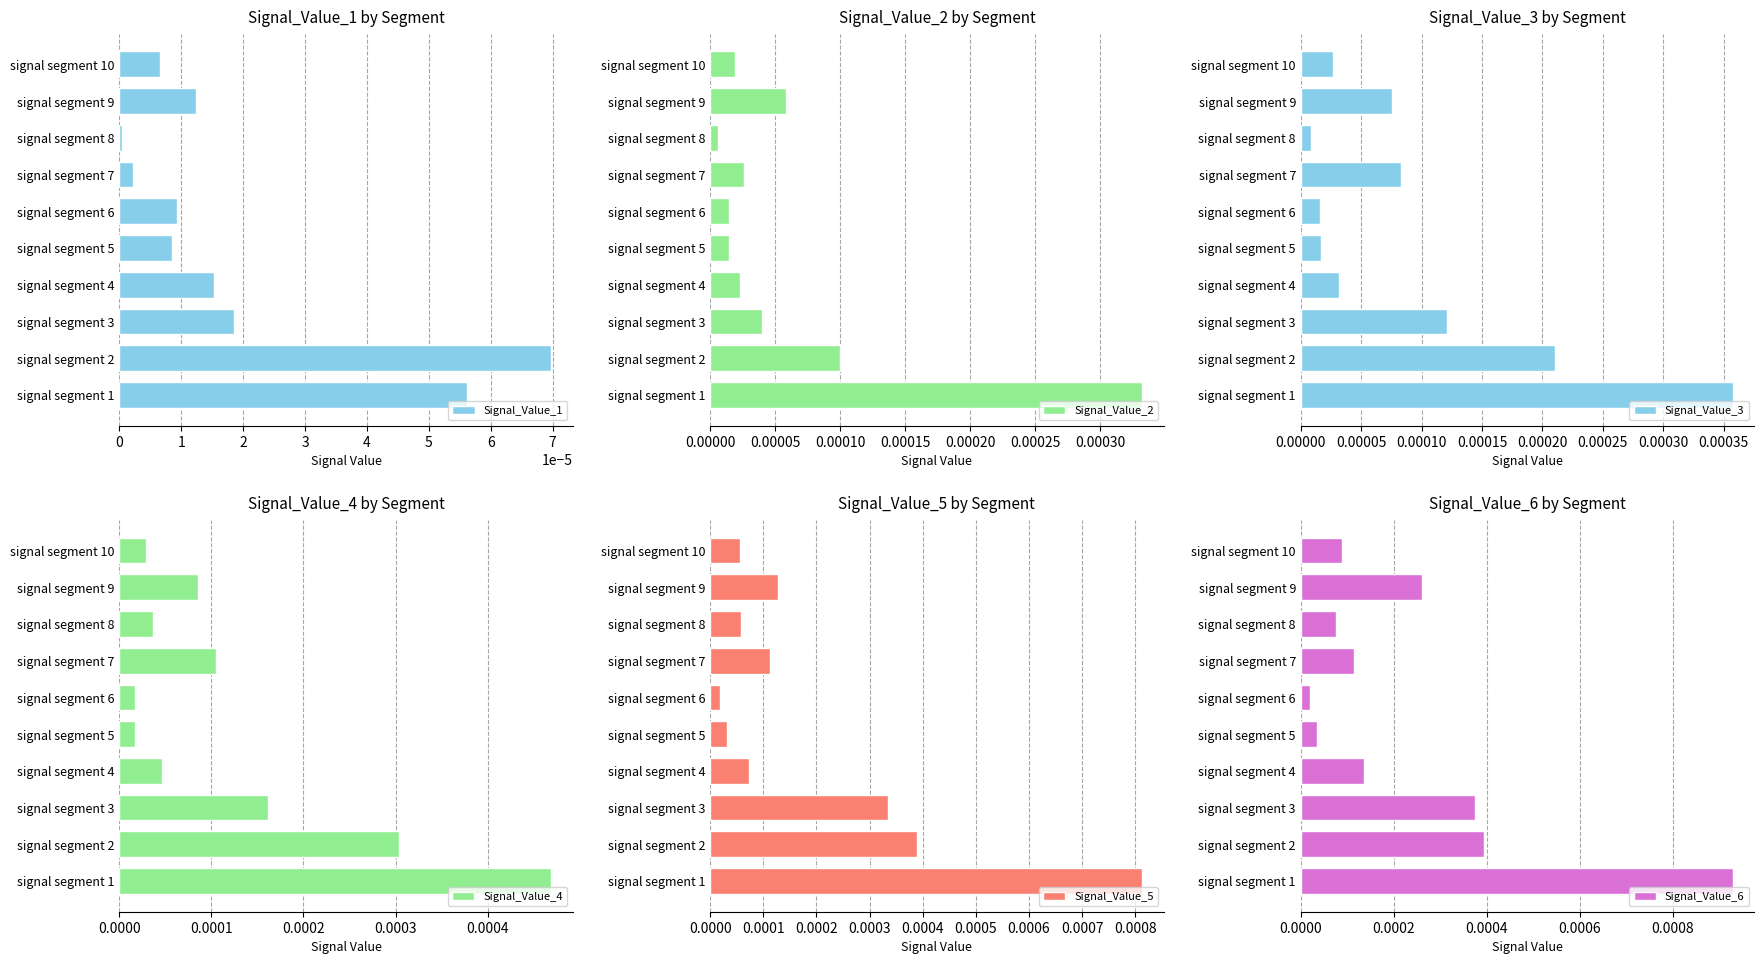

What are all the series names shown in the legend?

Signal_Value_1, Signal_Value_2, Signal_Value_3, Signal_Value_4, Signal_Value_5, Signal_Value_6